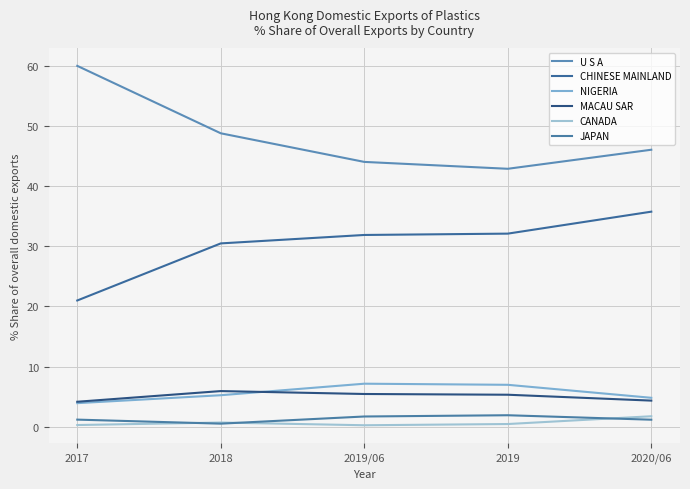

True or false: U S A has more than 1 points higher than both neighbors.

False